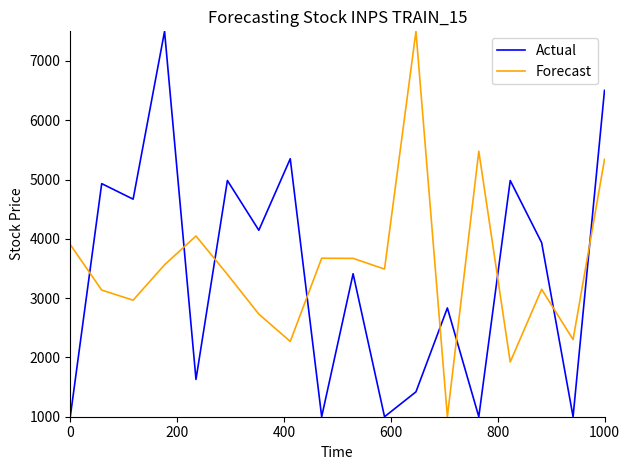

What is the maximum value for Actual?

7500.0